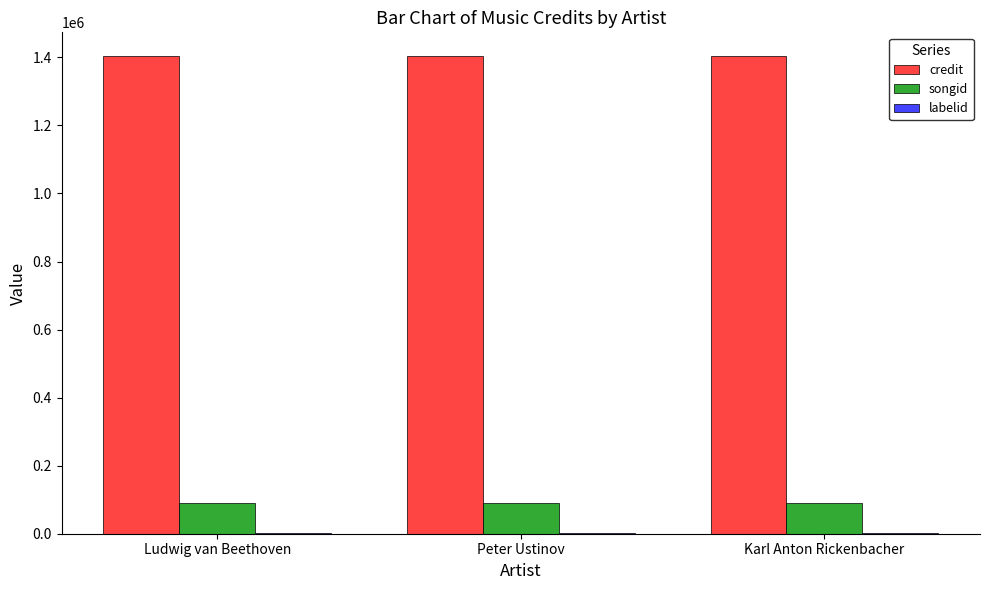

Which series has the largest total across all categories?

credit